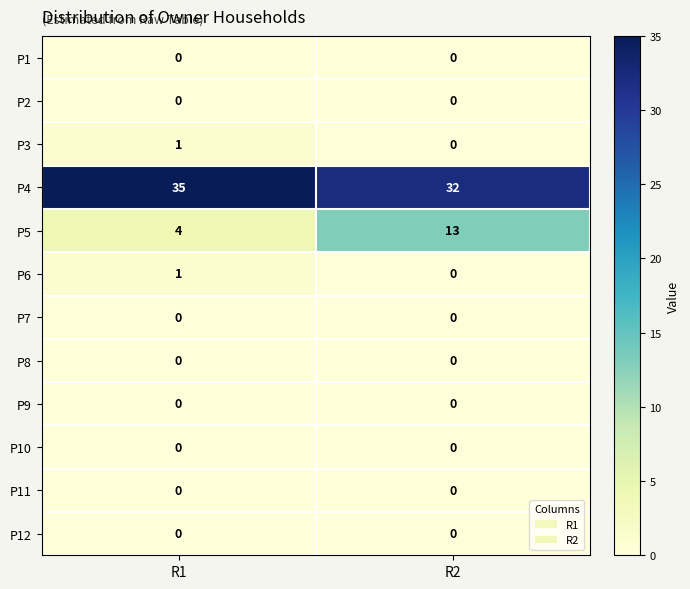

What is the approximate value of P4 at R2?

32